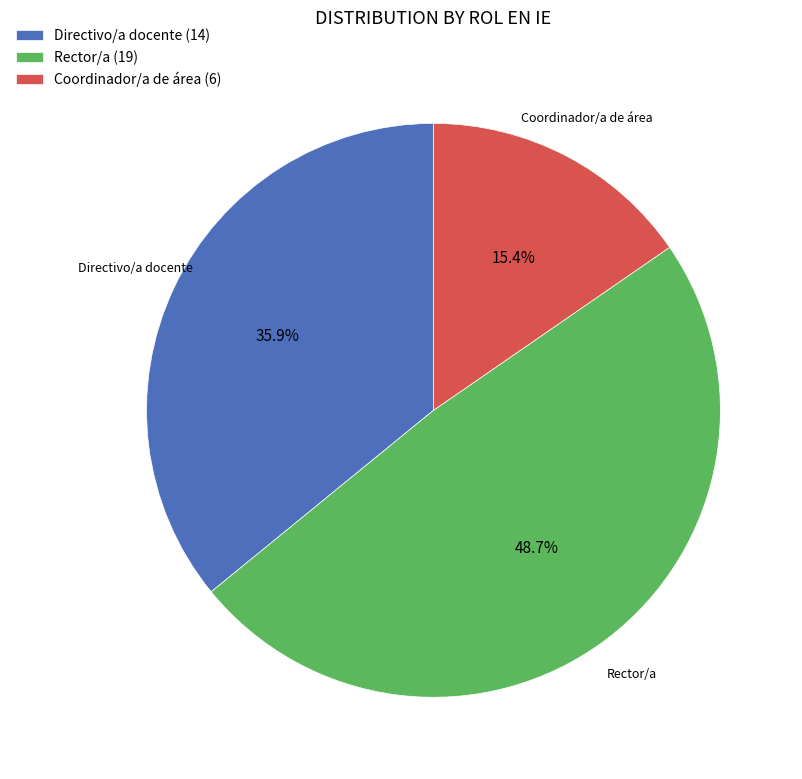

Which has a higher value, Rector/a or Coordinador/a de área?

Rector/a